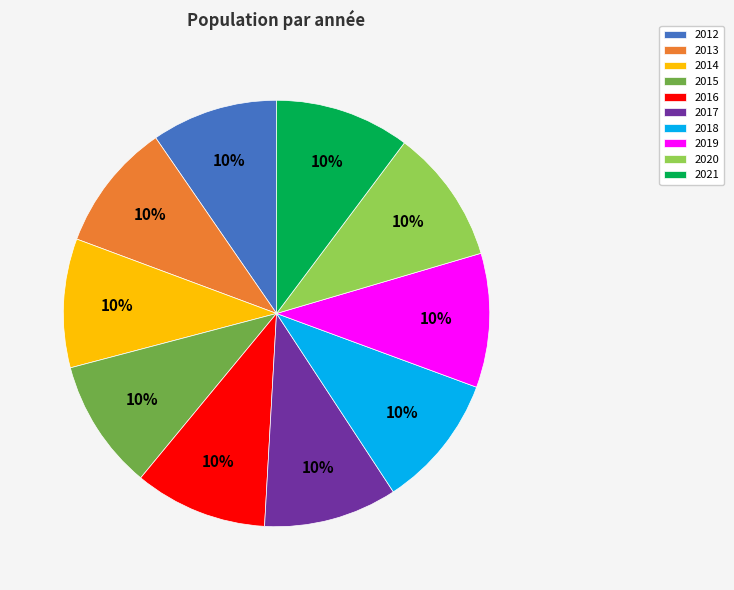

To the nearest percent, what is the combined percentage of 2012 and 2020?

20%